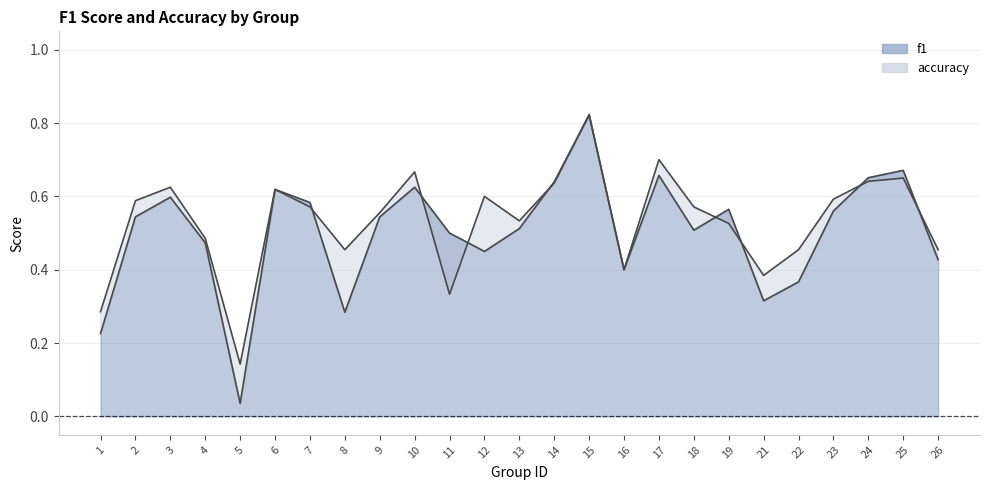

True or false: accuracy has more than 1 points higher than both neighbors.

True